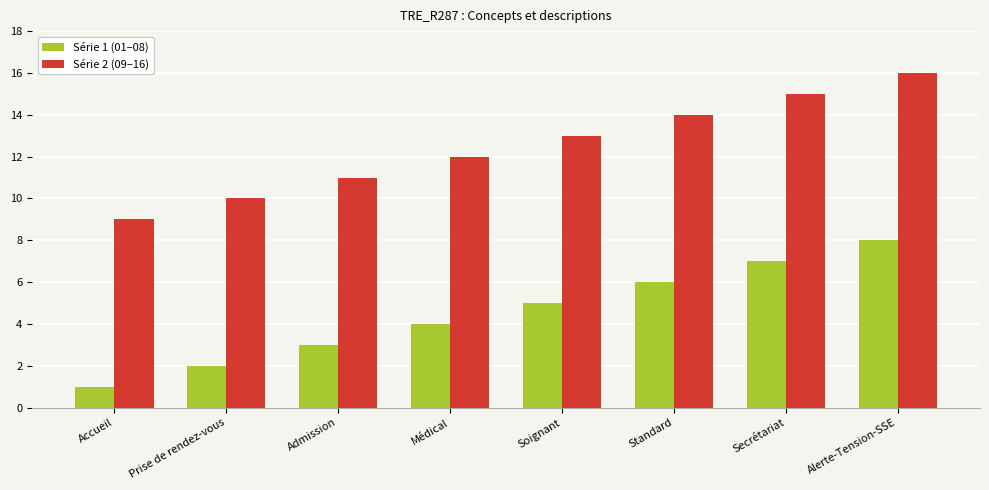

What is the difference between the highest and lowest values at Prise de rendez-vous?

8